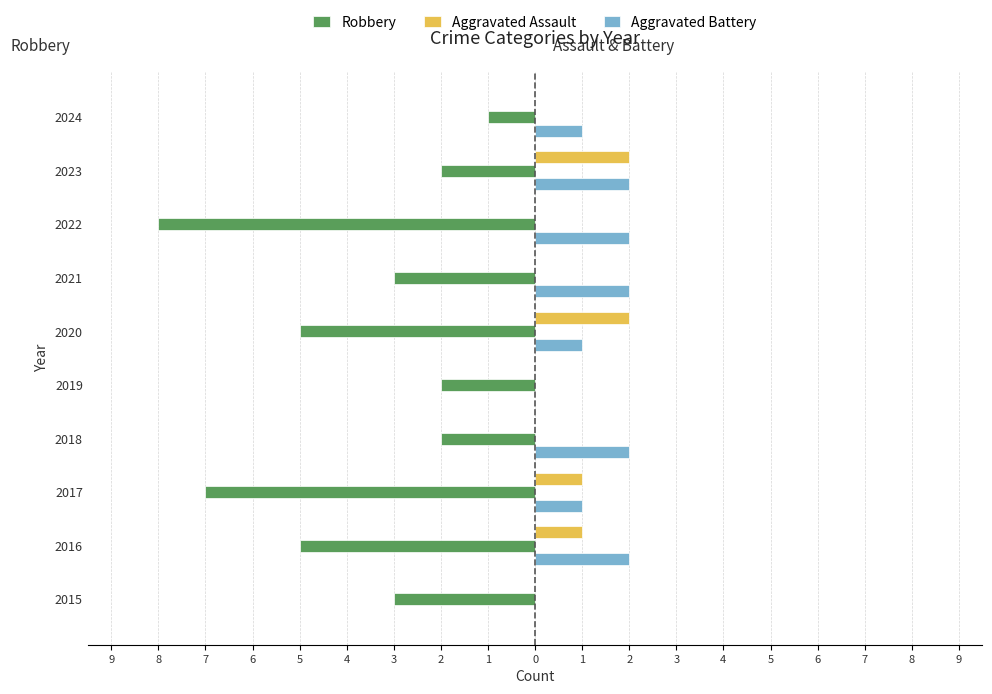

What are all the series names shown in the legend?

Robbery, Aggravated Assault, Aggravated Battery